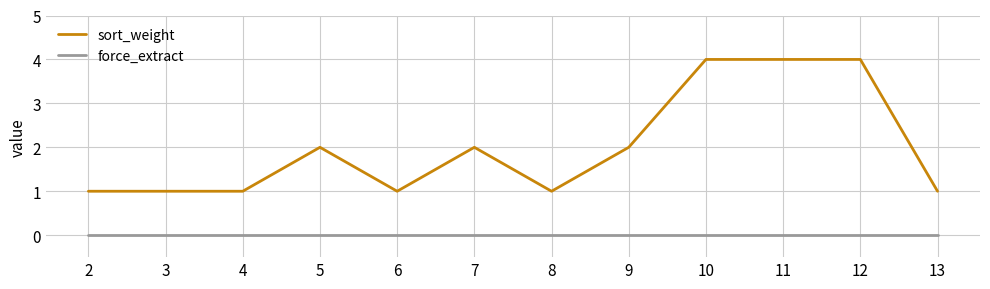

What is the greatest value displayed?

4